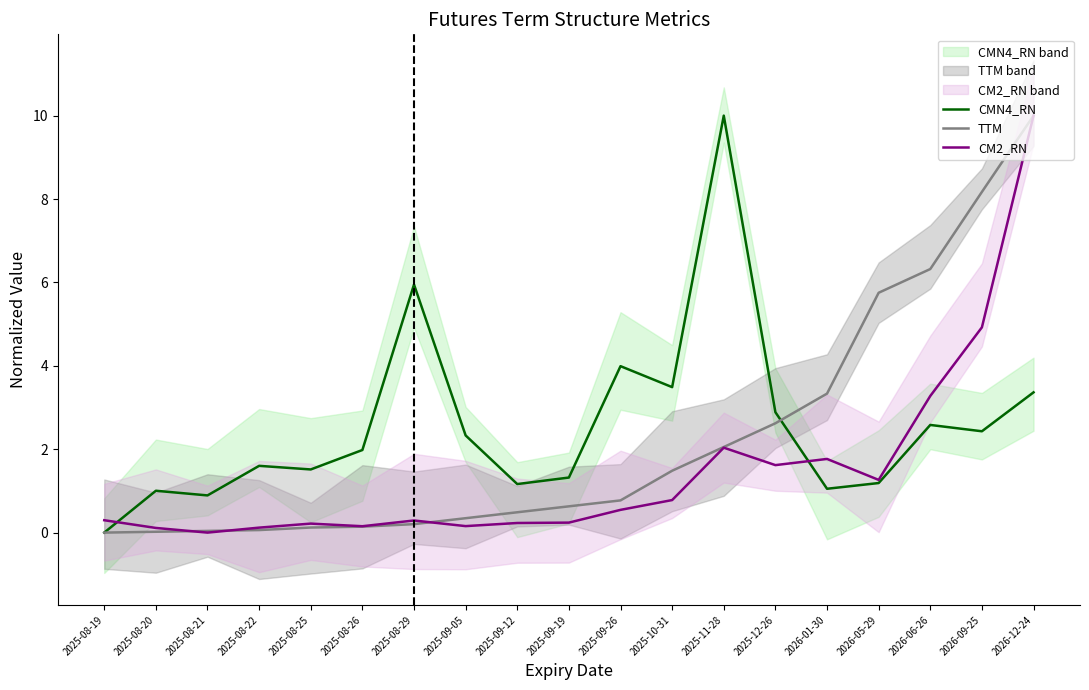

Reading left to right, extract all data points from this chart.

CMN4_RN: 0.0	1.0	0.9	1.6	1.5	2.0	5.9	2.3	1.2	1.3	4.0	3.5	10.0	2.9	1.1	1.2	2.6	2.4	3.4
TTM: 0.0	0.0	0.0	0.1	0.1	0.1	0.2	0.3	0.5	0.6	0.8	1.5	2.1	2.6	3.3	5.8	6.3	8.2	10.0
CM2_RN: 0.3	0.1	0.0	0.1	0.2	0.2	0.3	0.2	0.2	0.2	0.5	0.8	2.0	1.6	1.8	1.3	3.3	4.9	10.0